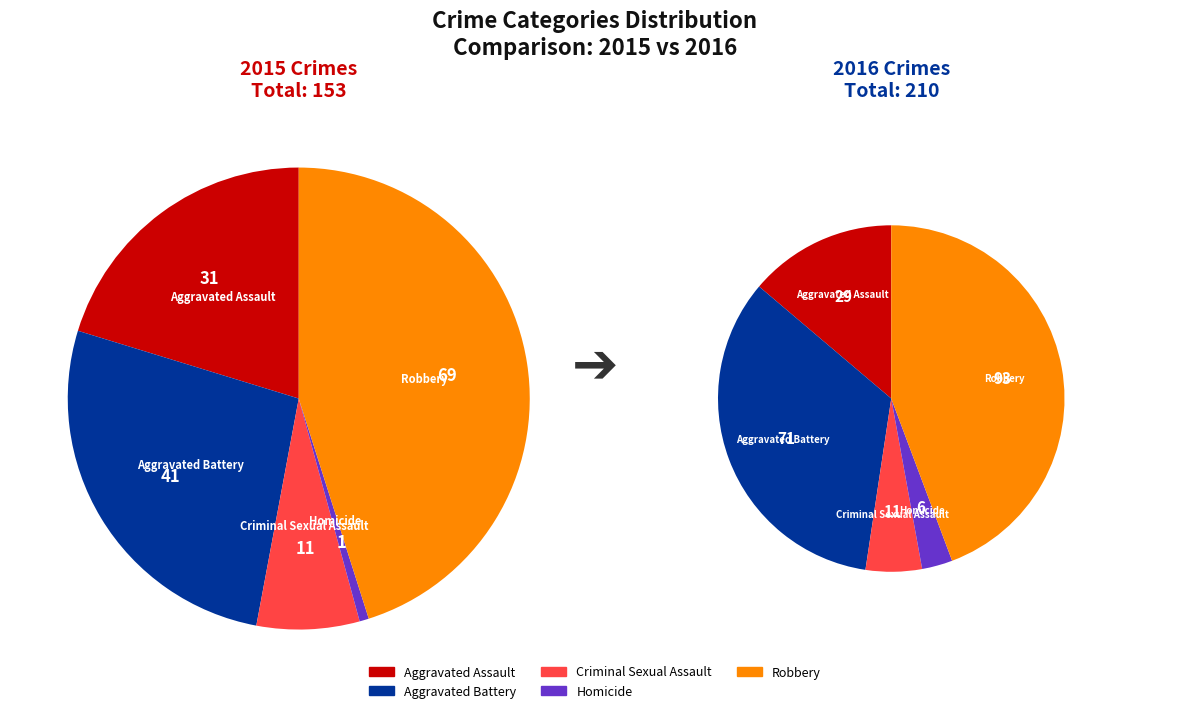

What percentage is the Aggravated Battery slice, to the nearest percent?

34%